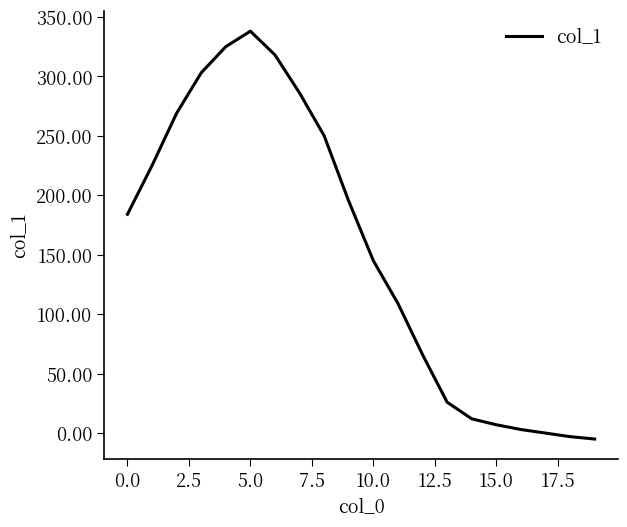

What is the difference between the maximum and minimum values?

343